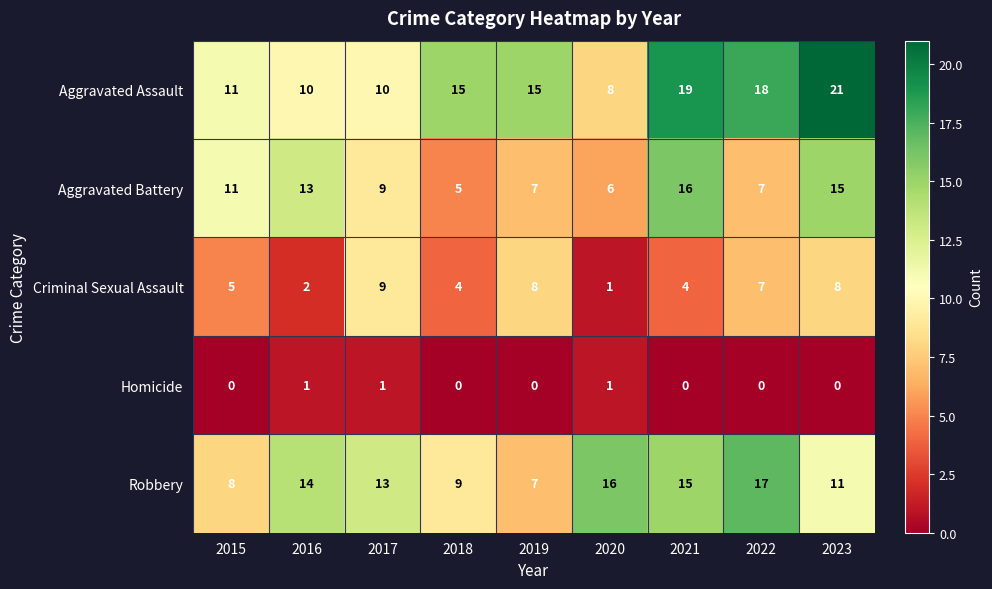

Which series changed the most between 2016 and 2017?

Criminal Sexual Assault